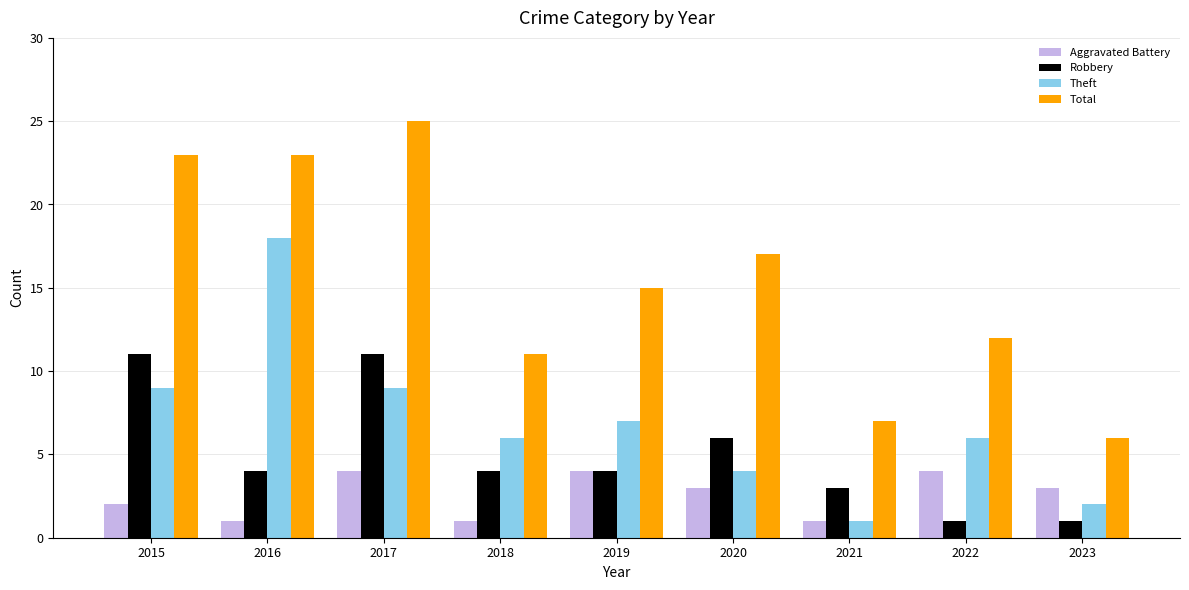

What is the average value of the Aggravated Battery series?

3